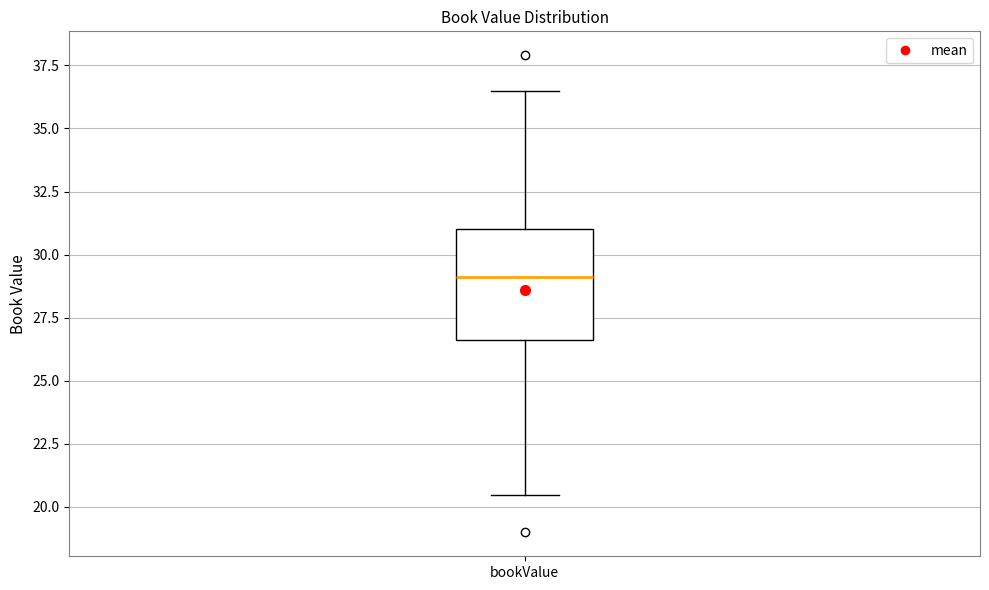

Where is the lower edge of the box for bookValue on the y-axis? The values are not printed on the chart, so give them approximately, as read against the axis.

26.5